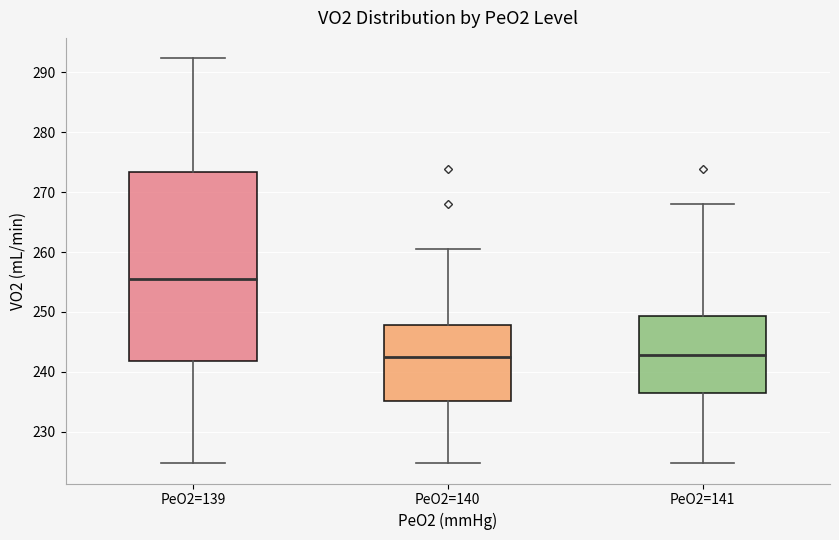

Reading left to right, transcribe this box plot: for each box, give where its median line is, the range the box spans, and where its two whiskers end, as read against the y-axis. The values are not printed on the chart, so give them approximately, as read against the axis.

PeO2=139: median 255, box 242 to 273, whiskers 225 to 292
PeO2=140: median 242, box 235 to 248, whiskers 225 to 261
PeO2=141: median 243, box 236 to 249, whiskers 225 to 268